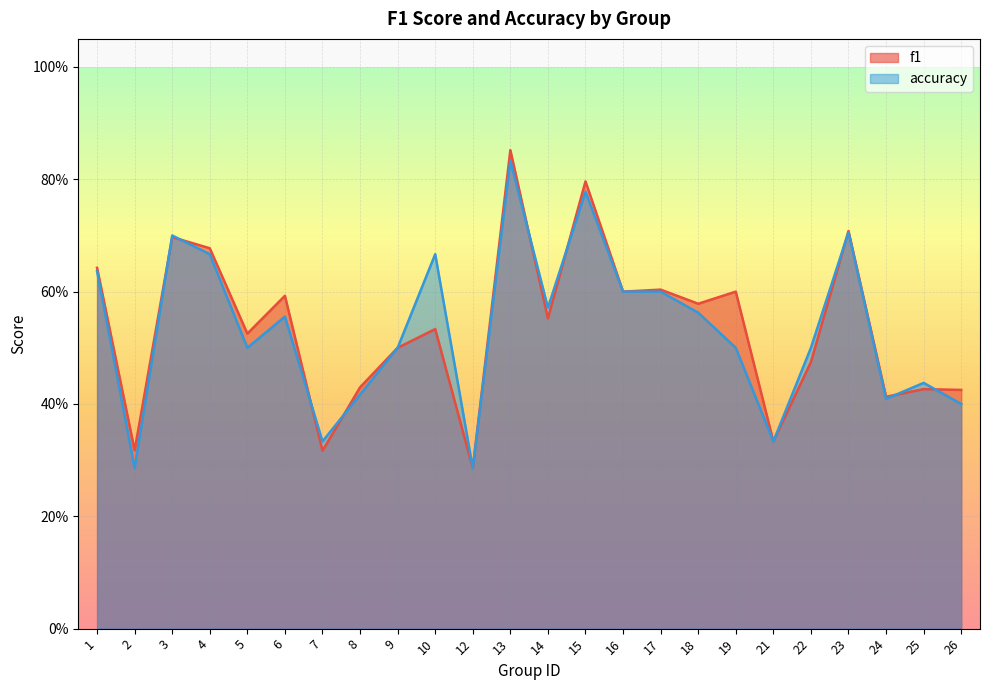

Does the chart display data point markers on the line(s)?

No